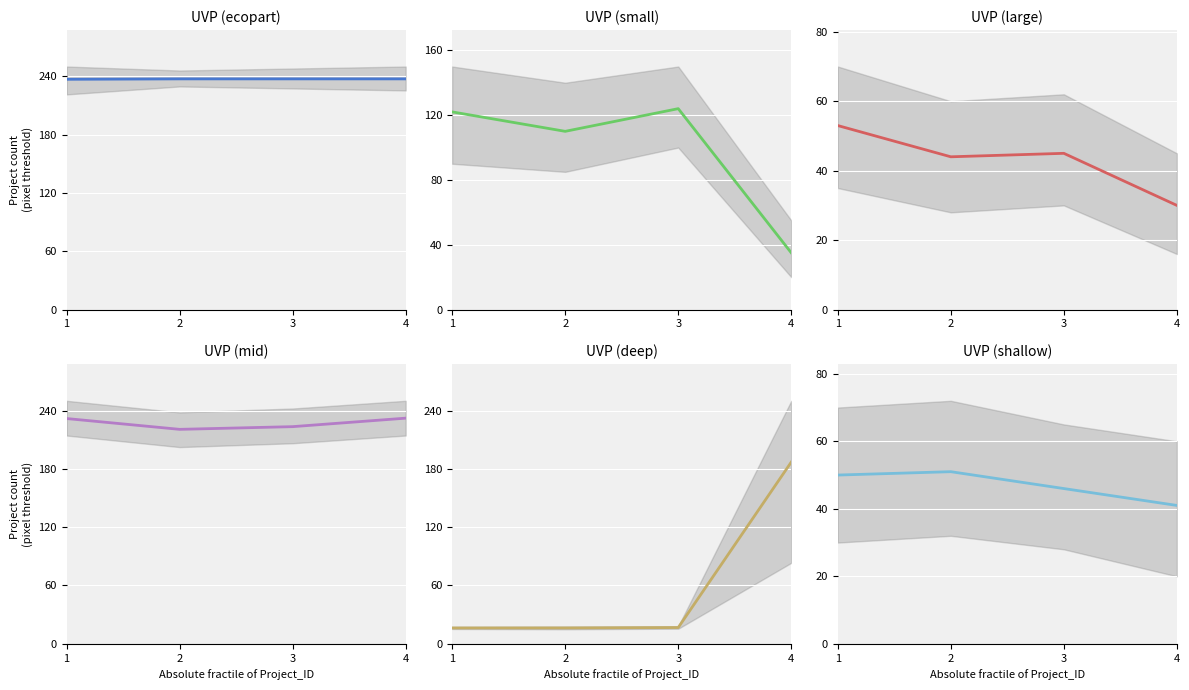

True or false: UVP (ecopart) and UVP (mid) intersect in this chart.

False